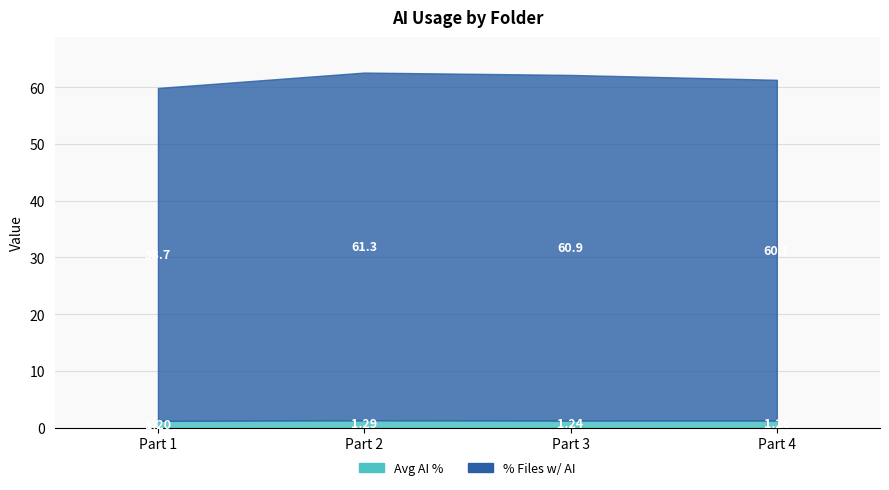

How many data points does each series have?

4